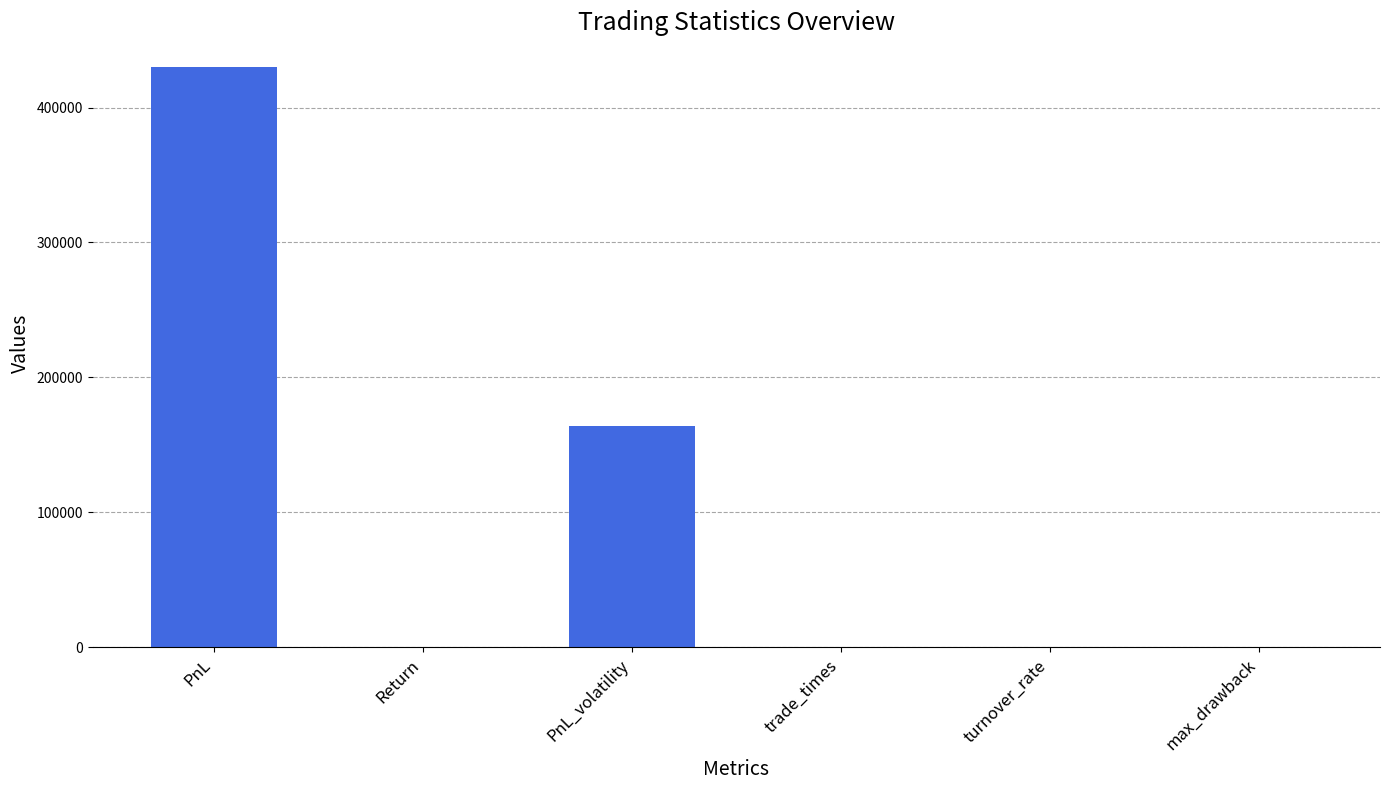

Where does the data first go above 155?

PnL